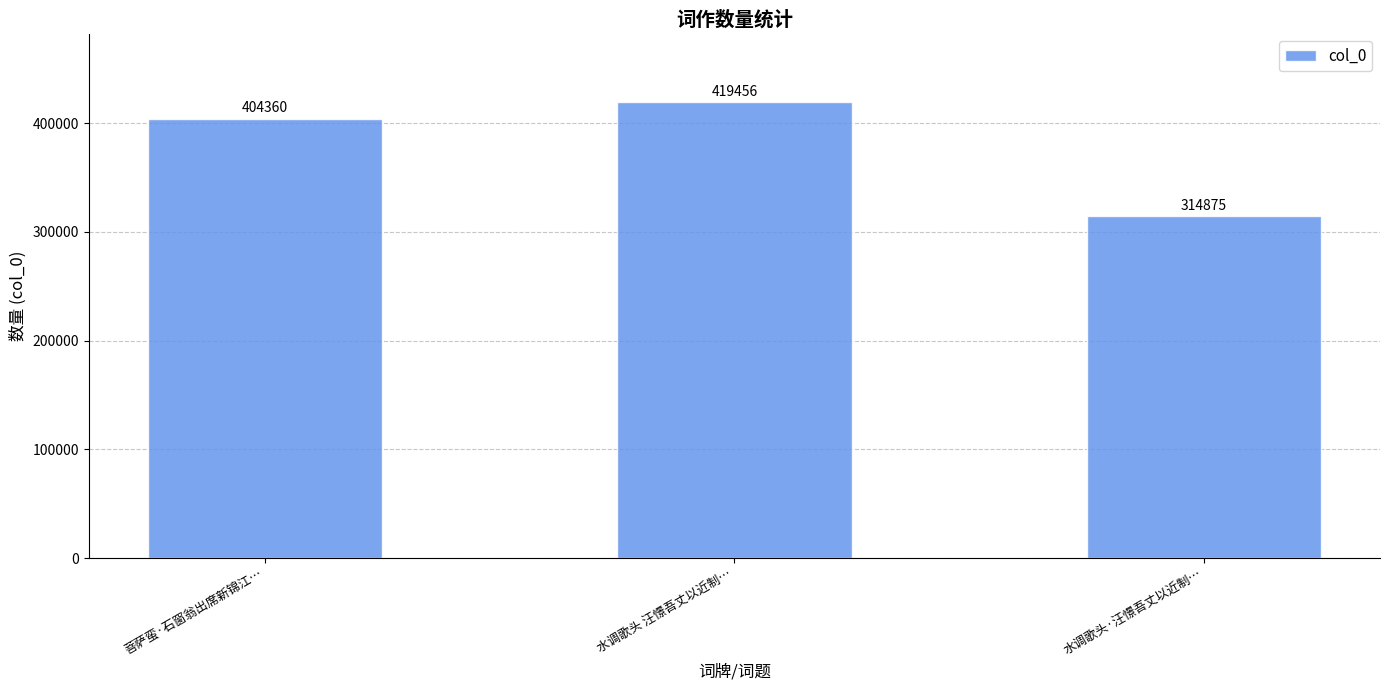

The chart shows a value of 598479 at 水调歌头 汪憬吾丈以近制…. True or false?

False